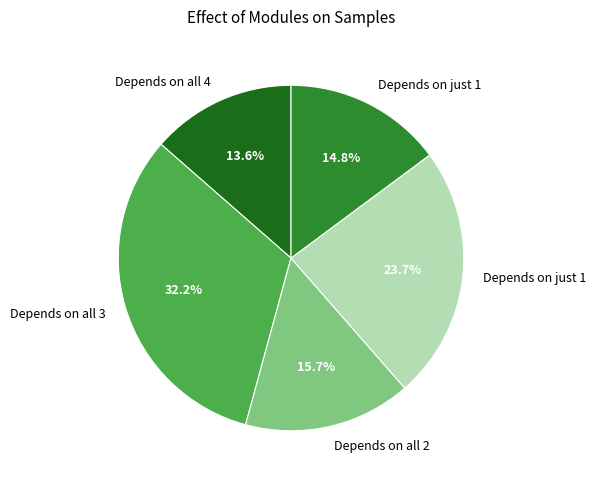

Is there a majority slice in this chart?

No